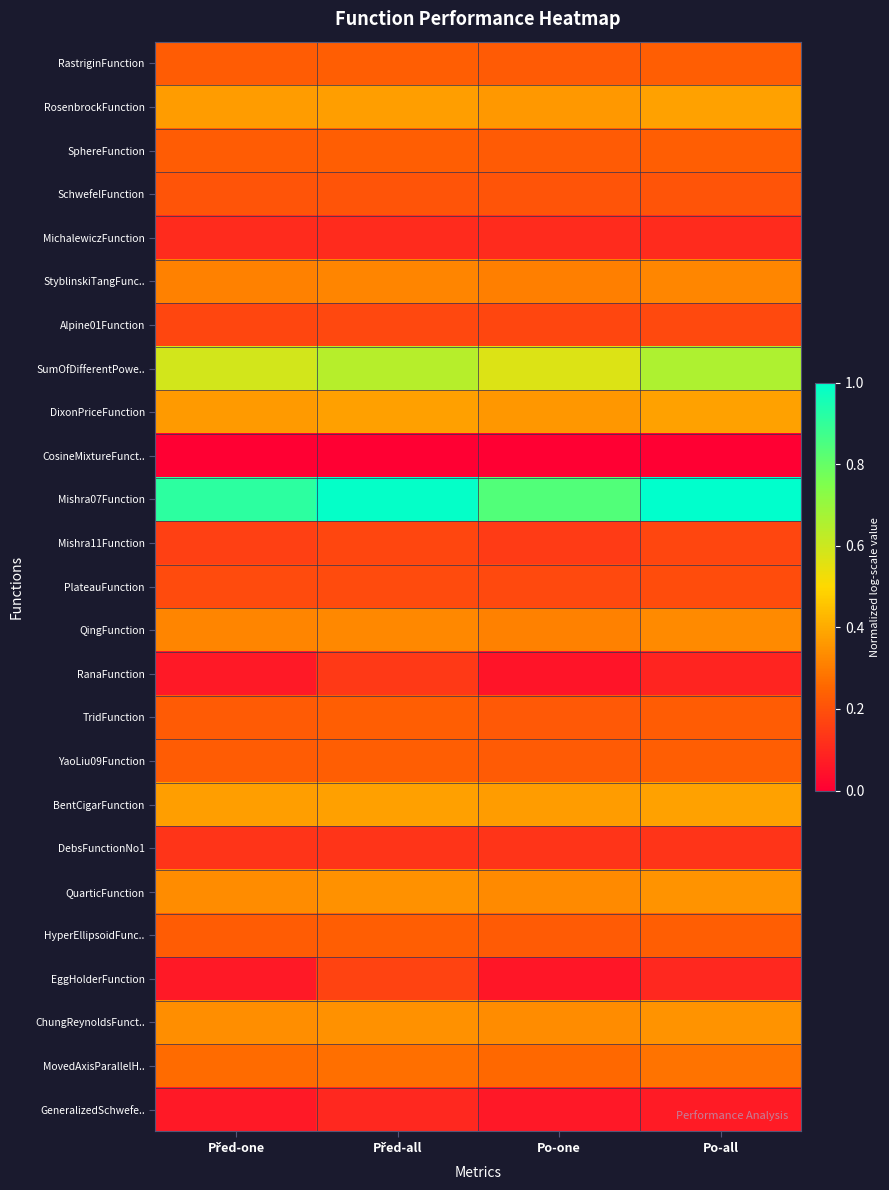

What is the total value across all series at Před-all?

6.9